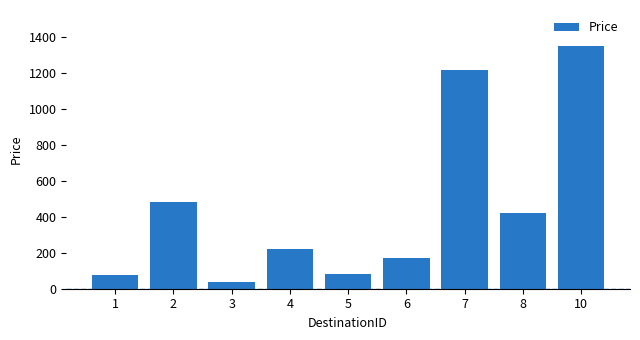

At which category does the chart reach its minimum across all series?

3